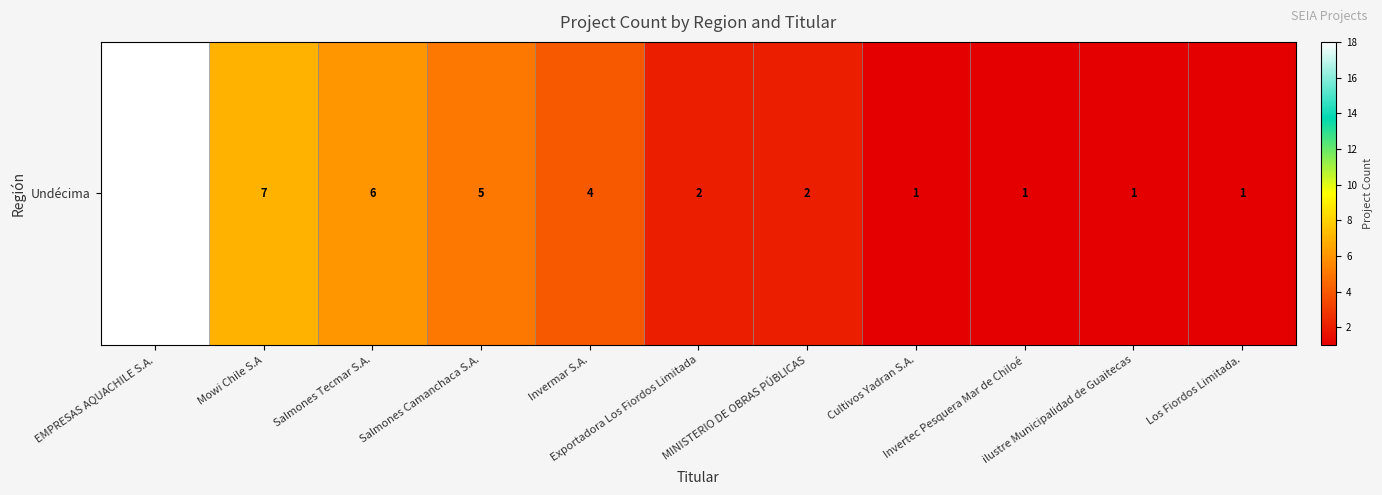

Which label corresponds to the smallest value in the chart?

Cultivos Yadran S.A.